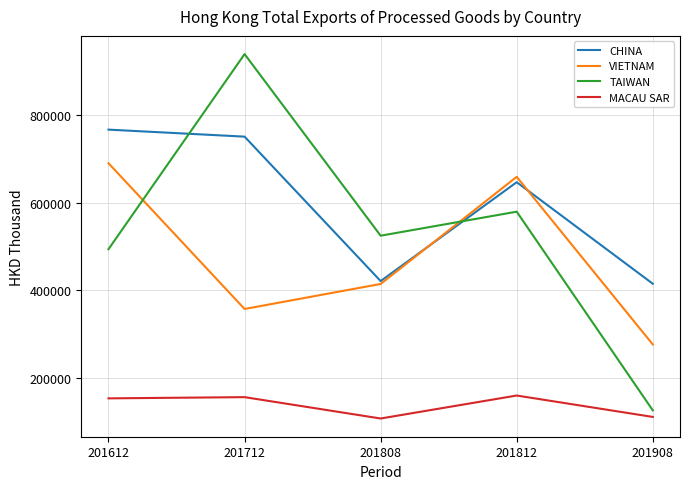

Which series has the largest total across all categories?

CHINA